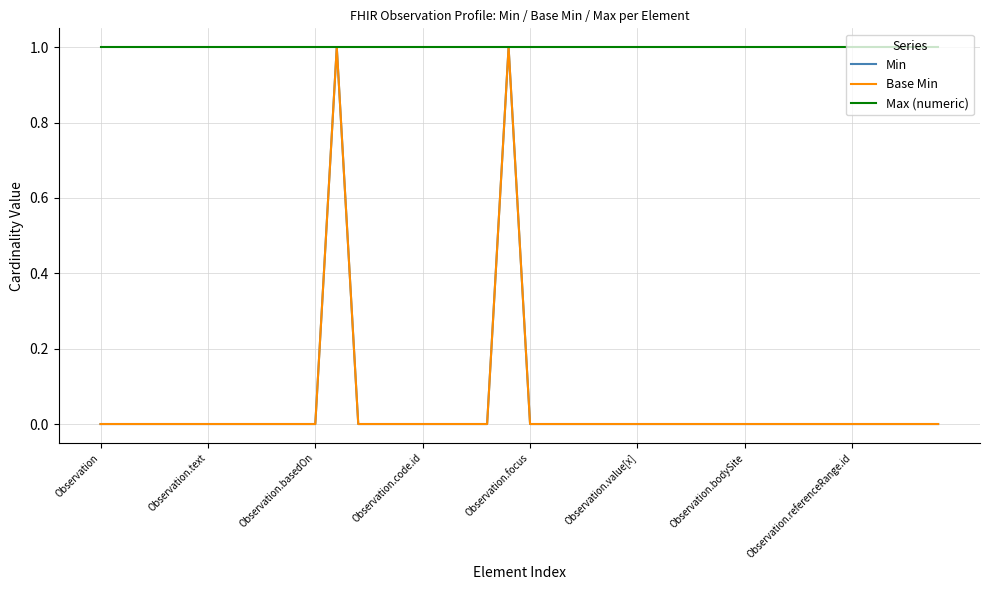

Which series has the largest total across all categories?

Max (numeric)